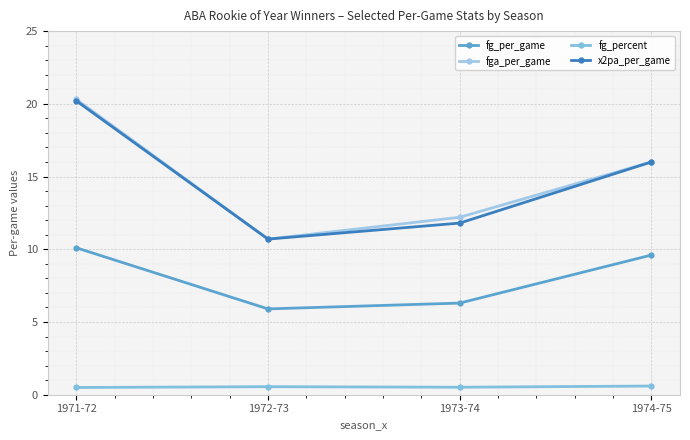

What is the average value of the fg_per_game series?

8.0